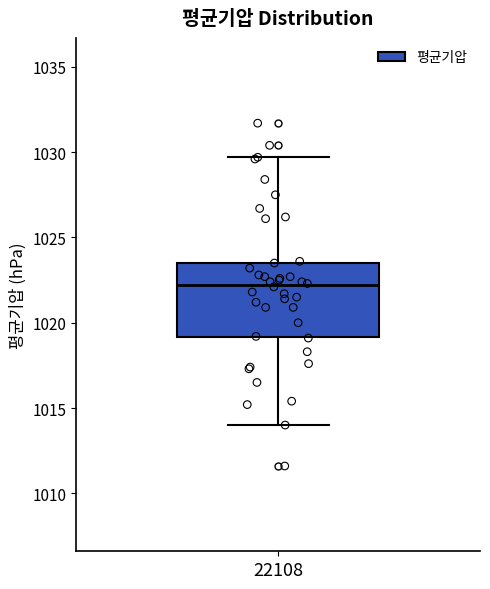

Transcribe this box plot: give where the median line is, the range the box spans, and where the two whiskers end, as read against the y-axis. The values are not printed on the chart, so give them approximately, as read against the axis.

median 1022.0, box 1019.0 to 1023.5, whiskers 1014.0 to 1029.5